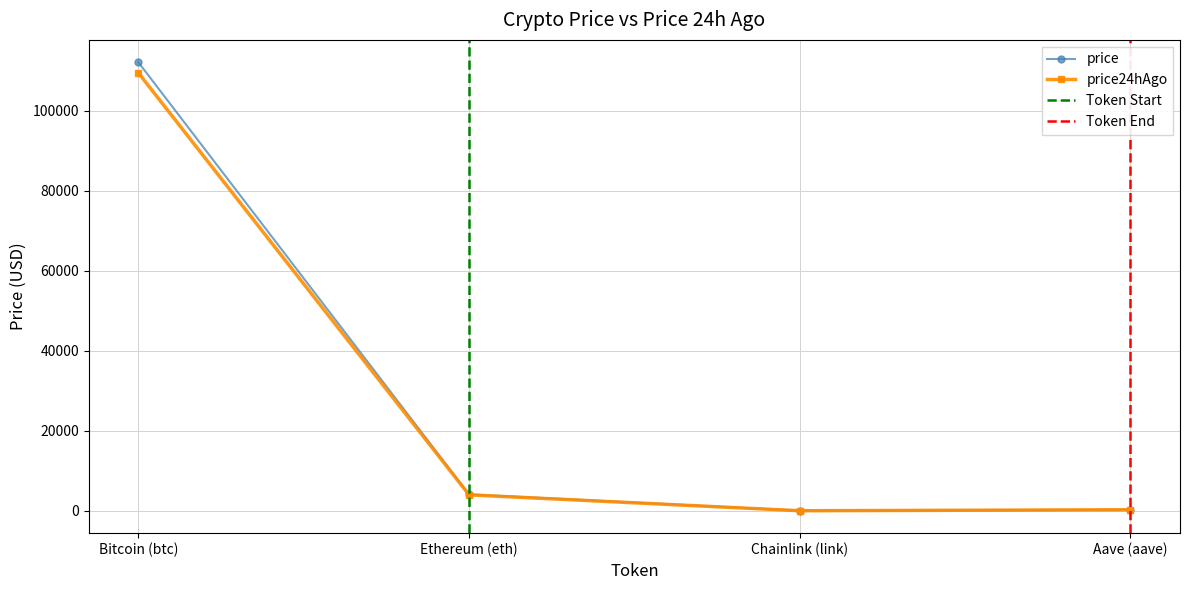

Between Ethereum (eth) and Chainlink (link), which series saw the biggest shift?

price